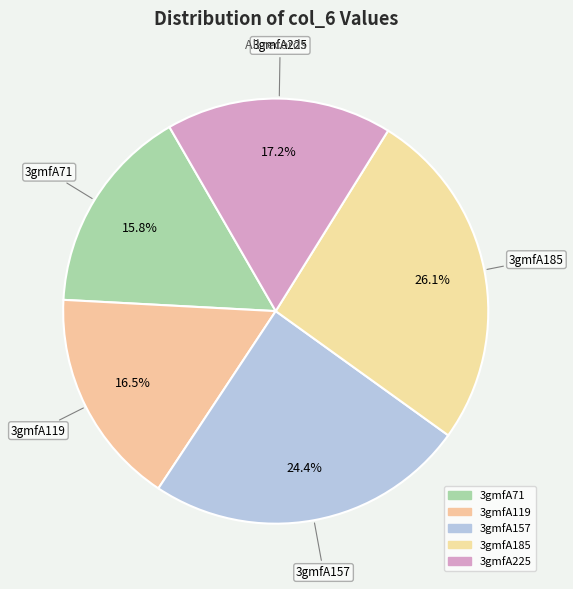

True or false: 3gmfA71 accounts for 10% of the total.

False